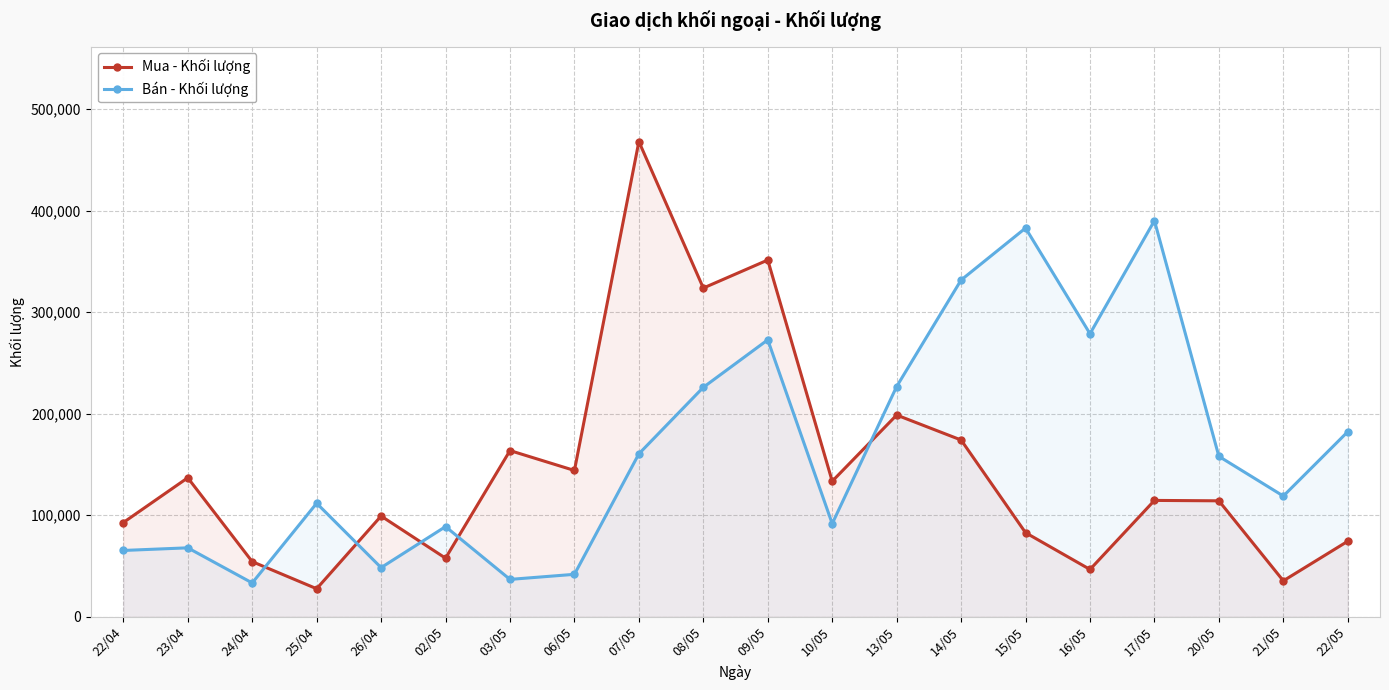

After their last crossing, which series has the higher values: Mua - Khối lượng or Bán - Khối lượng?

Bán - Khối lượng